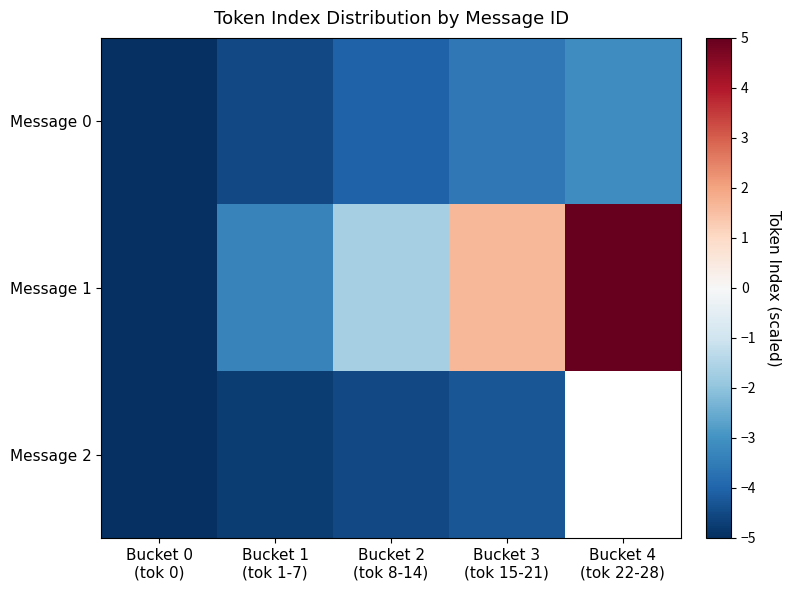

List the series in order of their peak value, lowest first.

Message 2, Message 0, Message 1